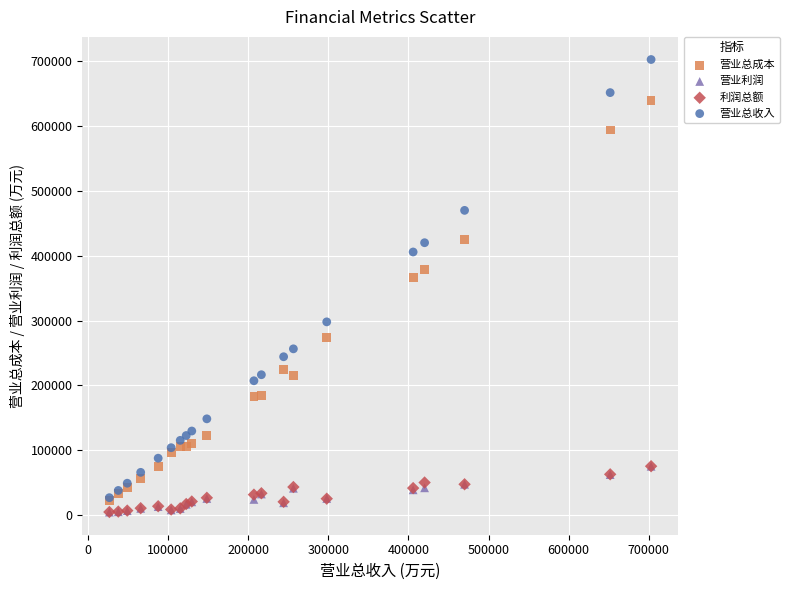

Across all series, what Y value is closest to 353586?

366415